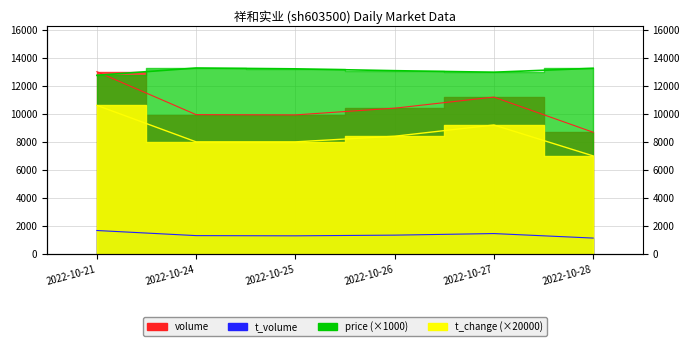

List the labels in order of price_line value, largest first.

2022-10-24, 2022-10-28, 2022-10-25, 2022-10-26, 2022-10-27, 2022-10-21